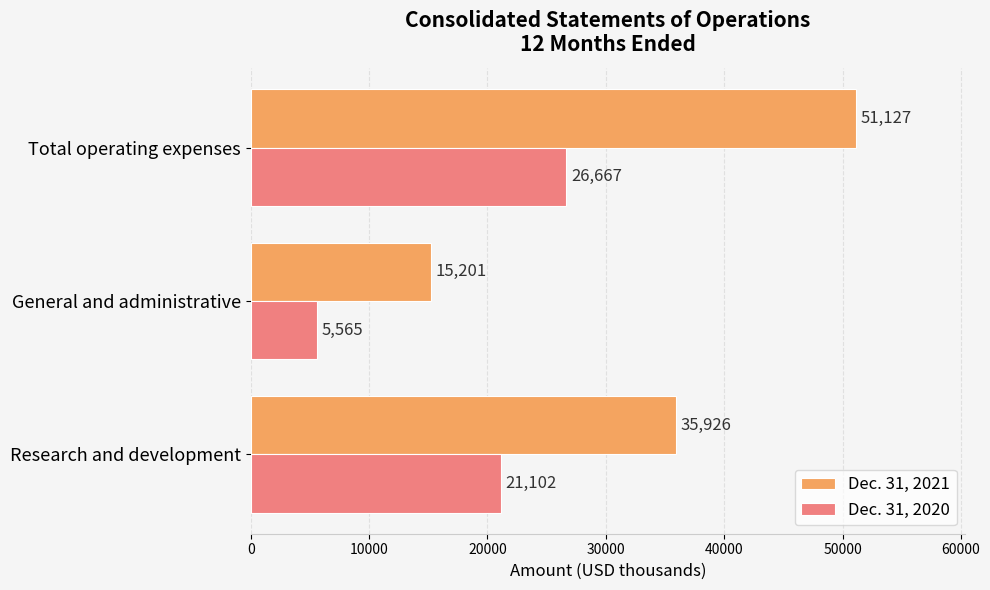

What is the maximum value shown in the chart?

51127